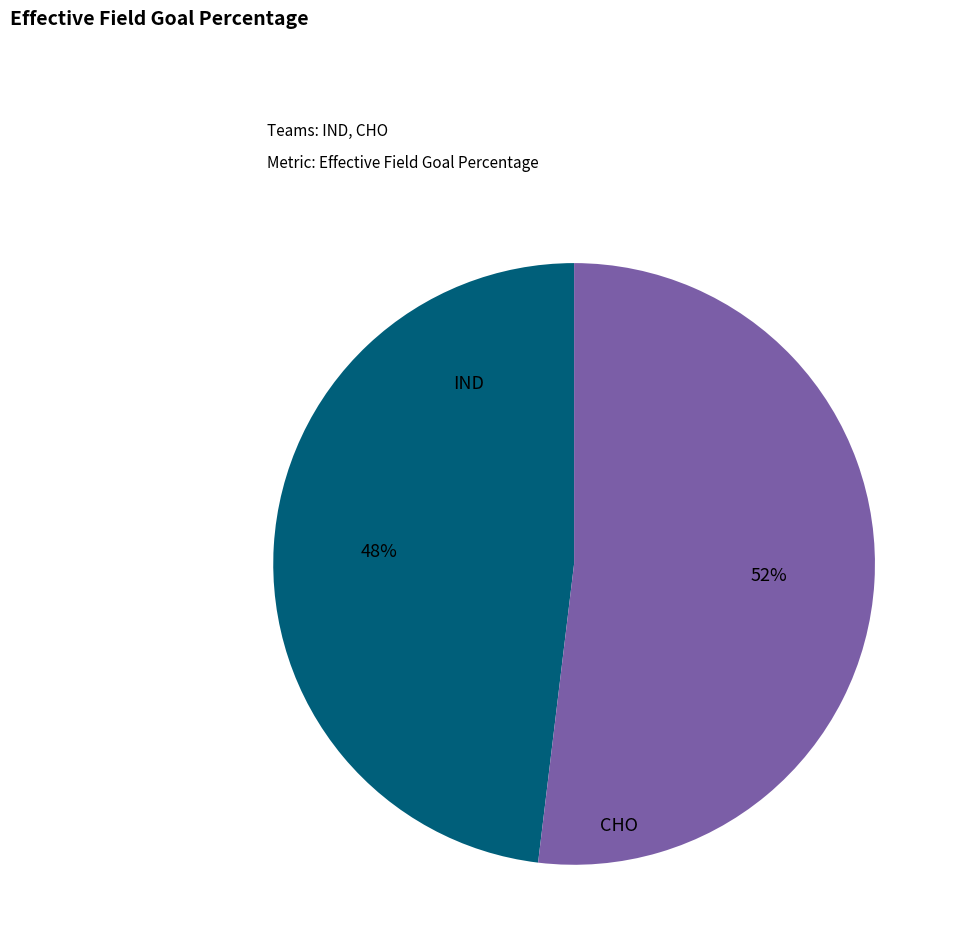

Which slice is the smallest?

IND